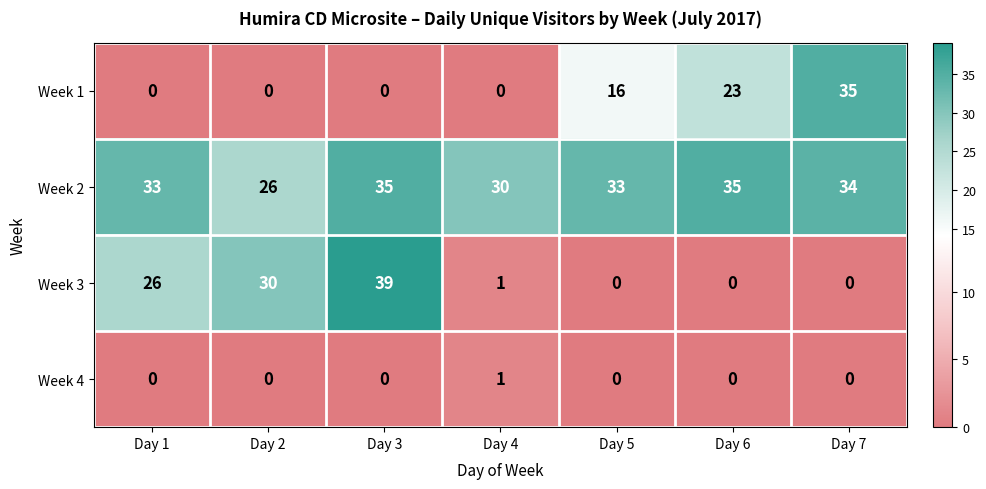

At which category does the chart reach its peak across all series?

Day 3